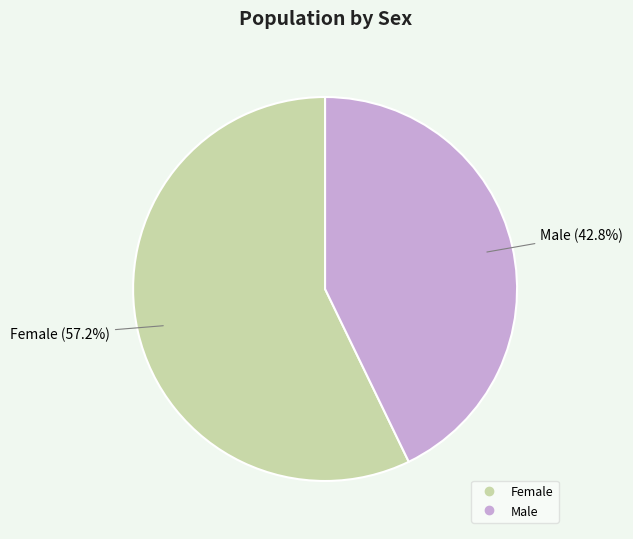

What percentage do Male and Female together represent?

100.0%